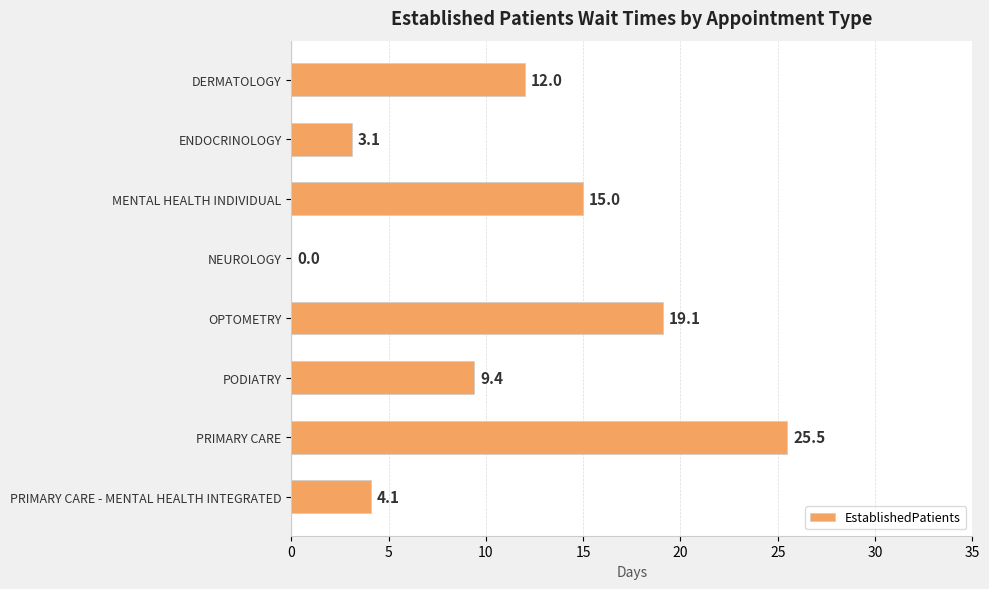

Reading top to bottom, transcribe all the data shown in this chart.

DERMATOLOGY=12.0	ENDOCRINOLOGY=3.1	MENTAL HEALTH INDIVIDUAL=15.0	NEUROLOGY=0.0	OPTOMETRY=19.1	PODIATRY=9.4	PRIMARY CARE=25.5	PRIMARY CARE - MENTAL HEALTH INTEGRATED=4.1